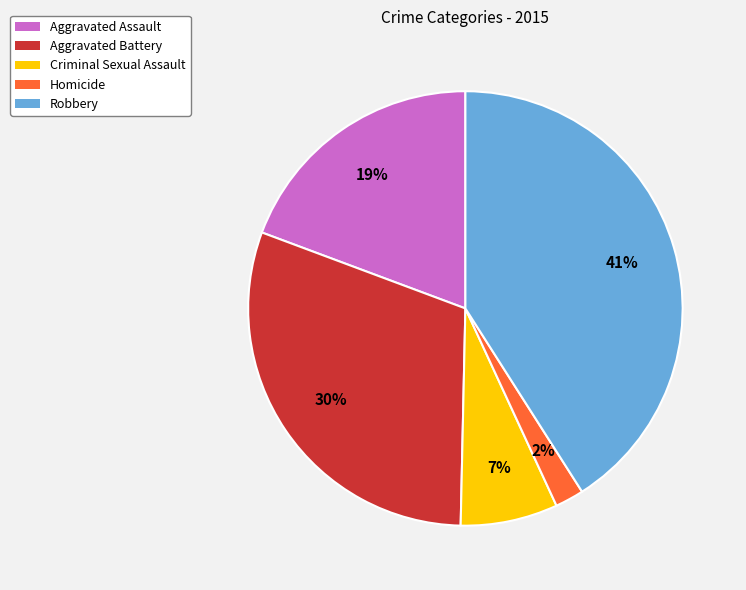

To the nearest percent, what percentage of the pie is Robbery?

41%